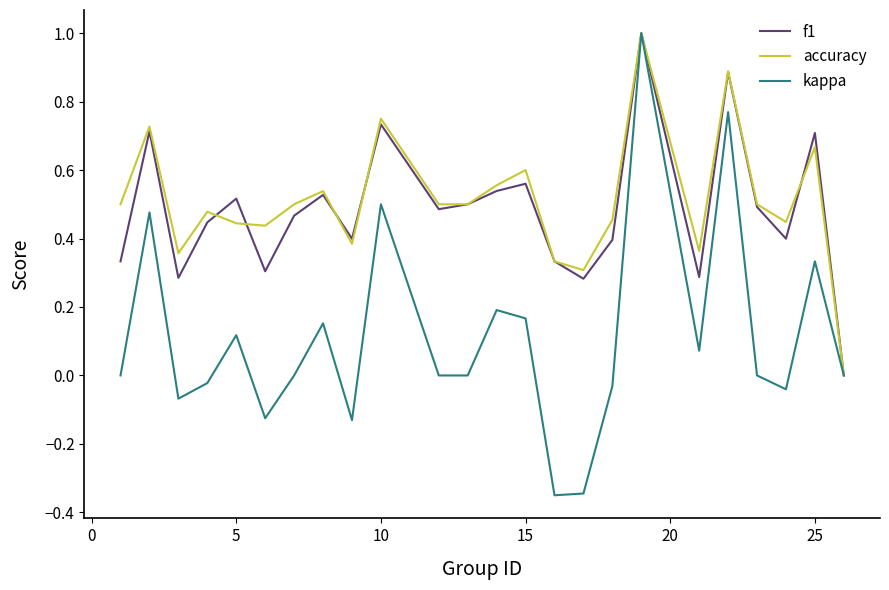

True or false: kappa has more than 1 interior local peaks.

True